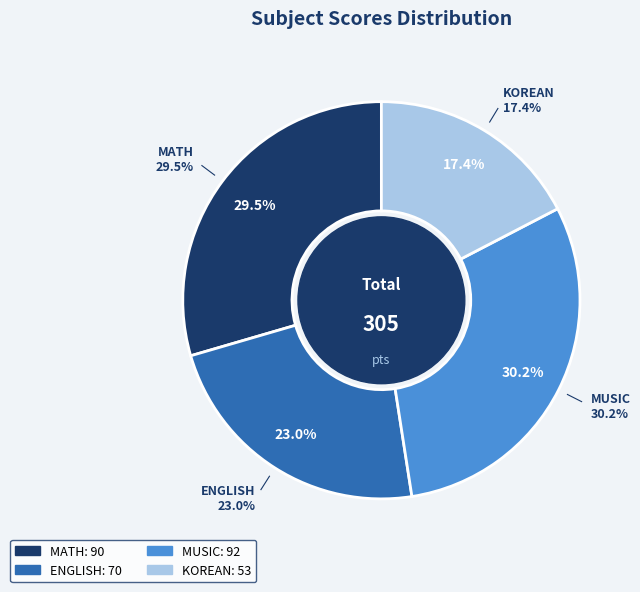

The ENGLISH slice represents 23% of the pie. True or false?

True